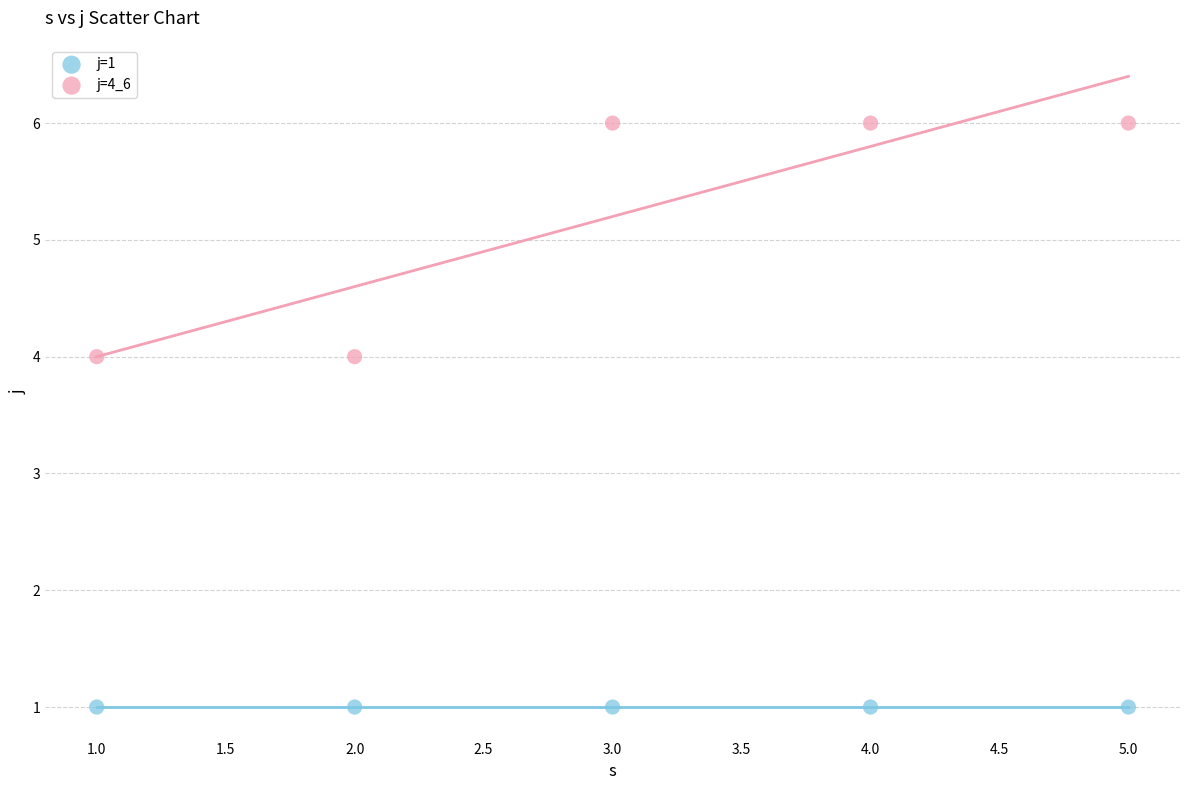

Which series contains the lowest Y value?

j=1